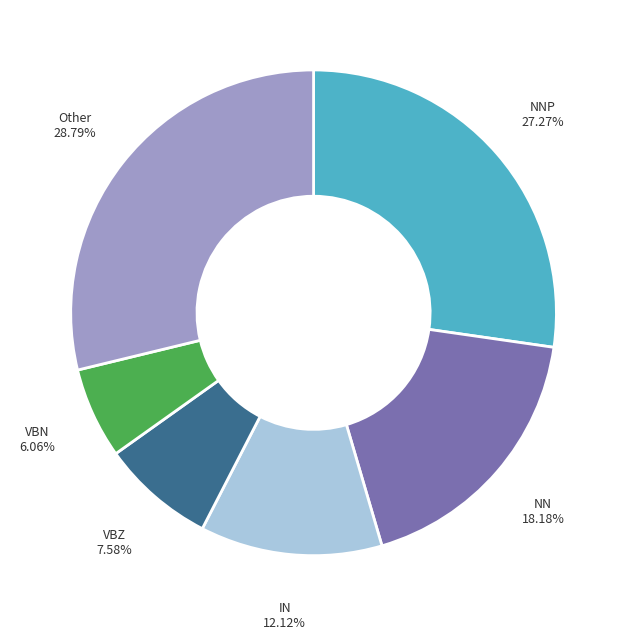

Does any single category account for the majority?

No